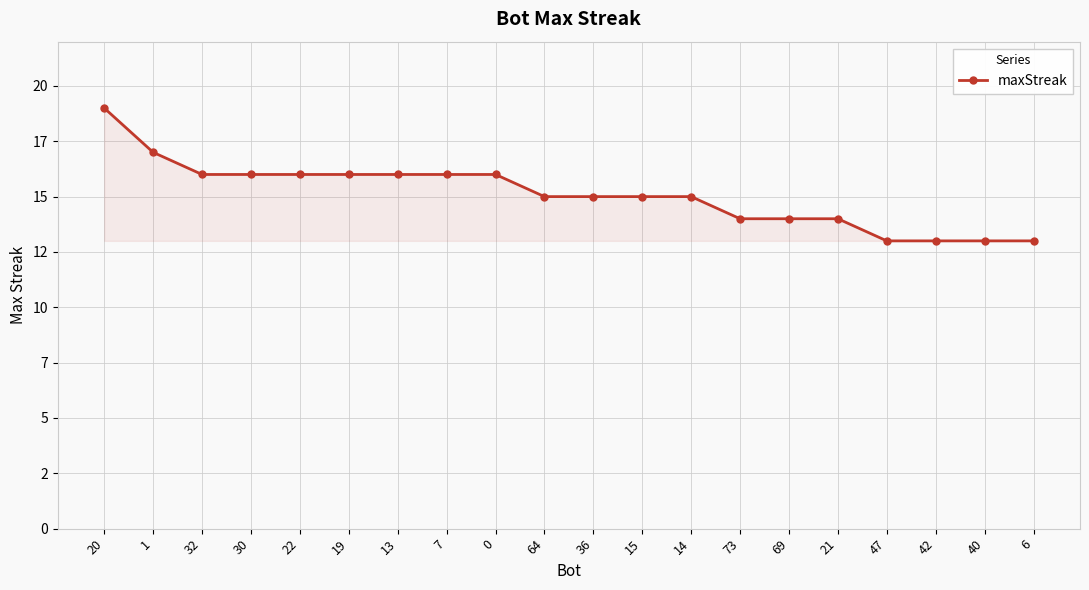

What is the difference between the maximum and second lowest values?

6